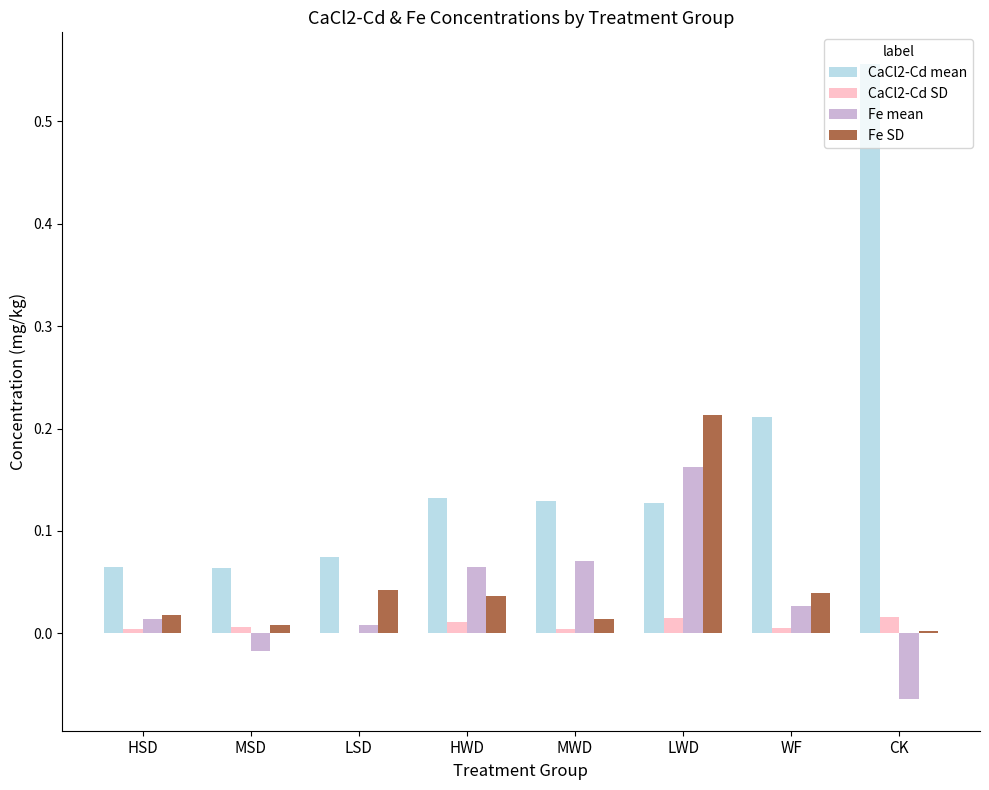

Which series has the largest total across all categories?

CaCl2-Cd mean